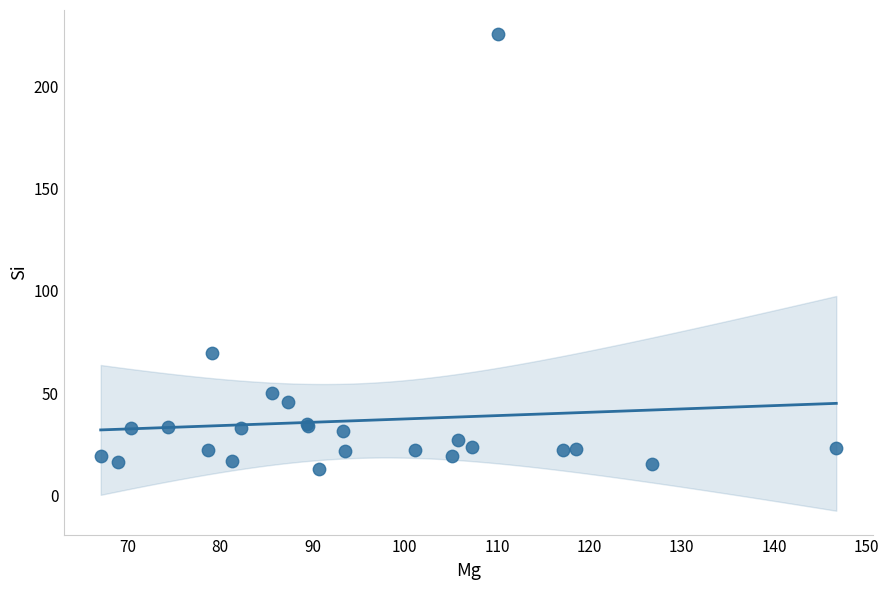

What Y value in the scatter plot is closest to 119?

69.9